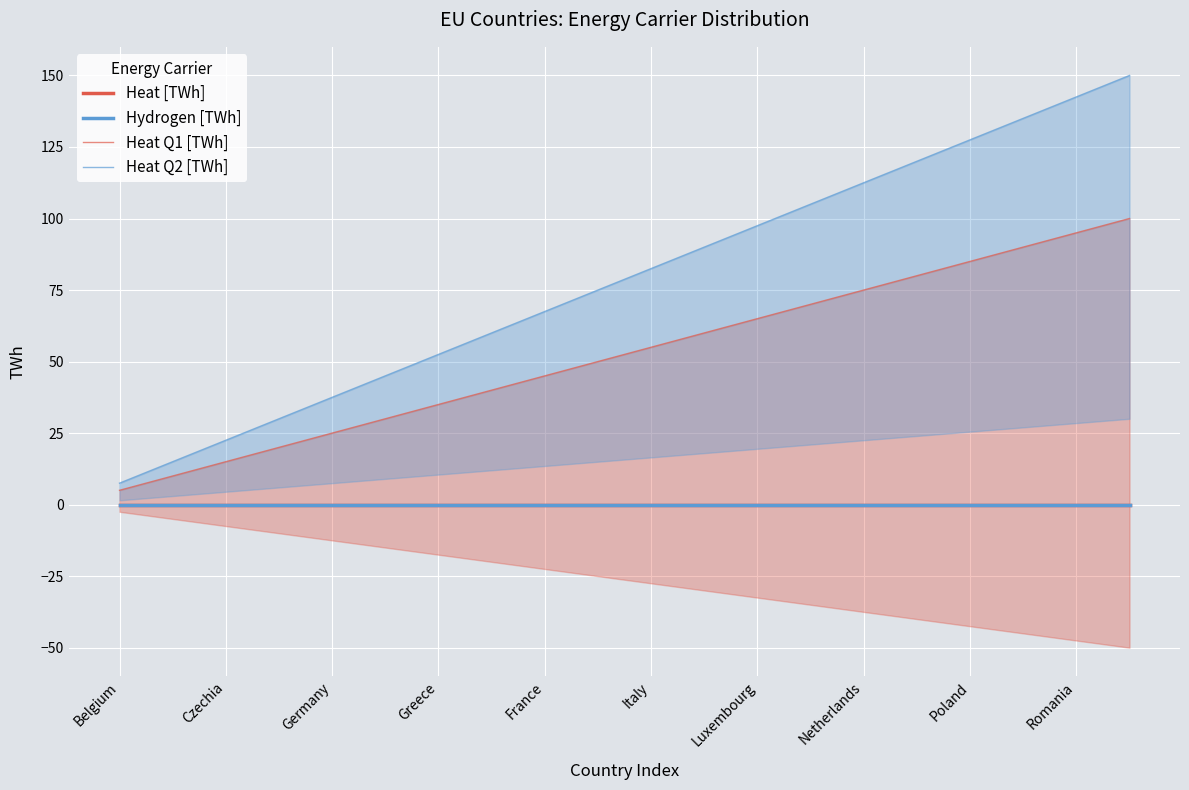

What is the total value across all series at Belgium?

12.5